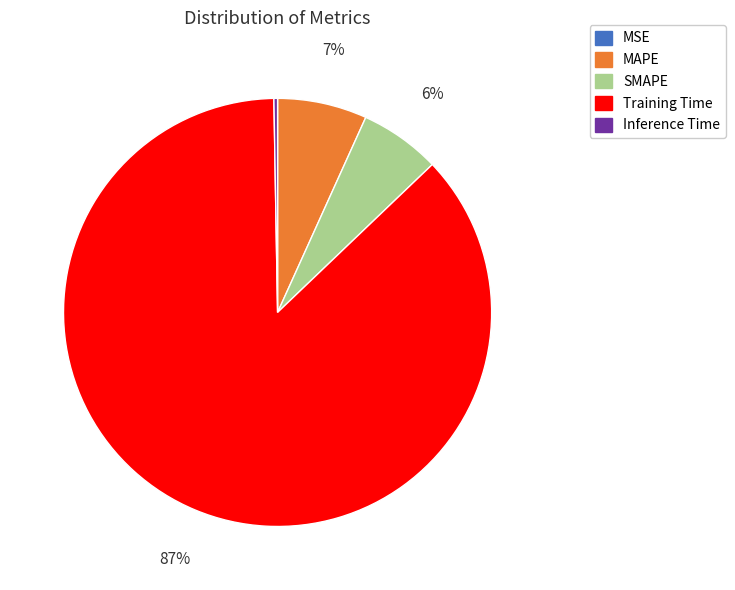

Combined, do MAPE and Training Time account for over 50%?

Yes